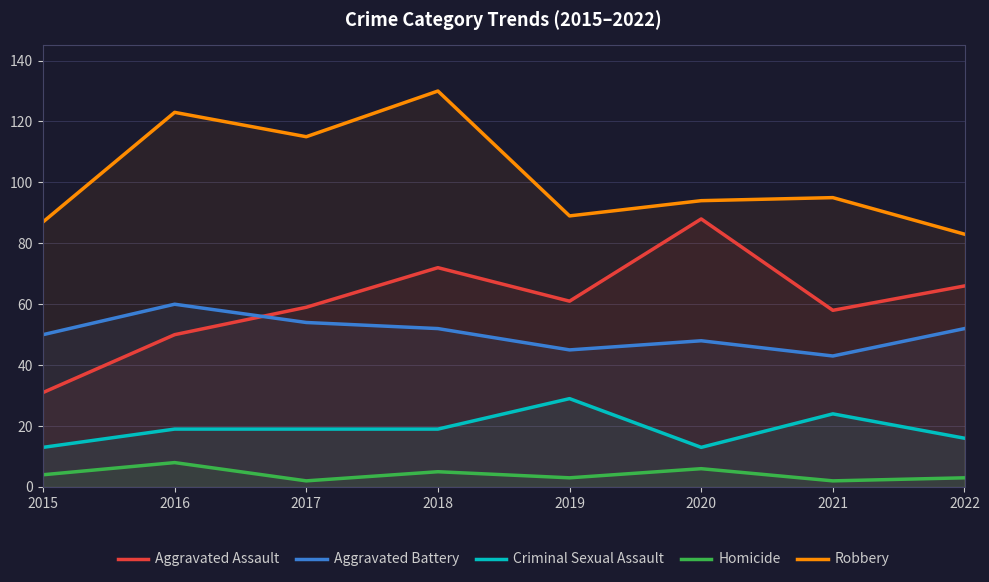

The Aggravated Battery series shows 43 at 2021. True or false?

True